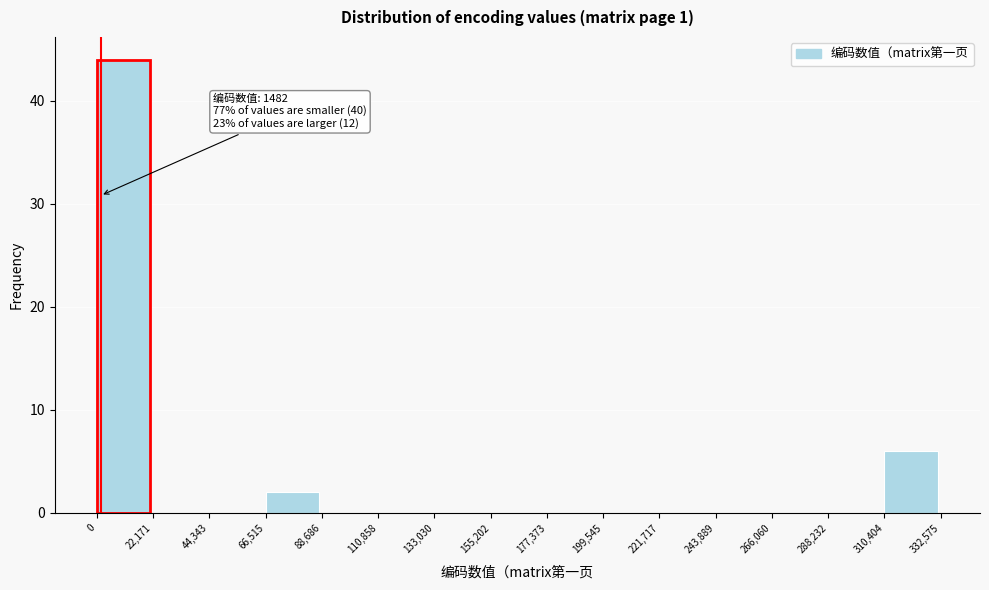

Over which range of the x-axis is the bar tallest?

0 to 22,171